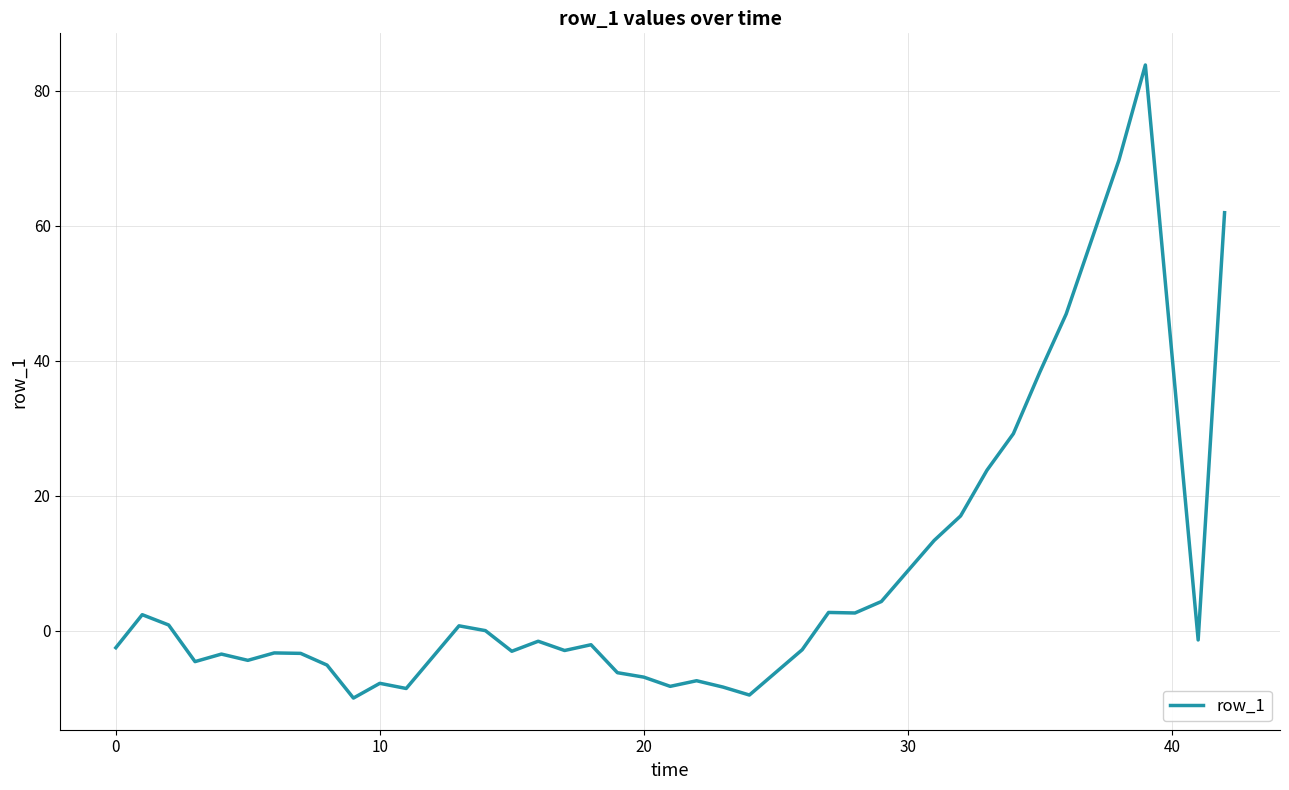

What is the greatest value displayed?

83.8